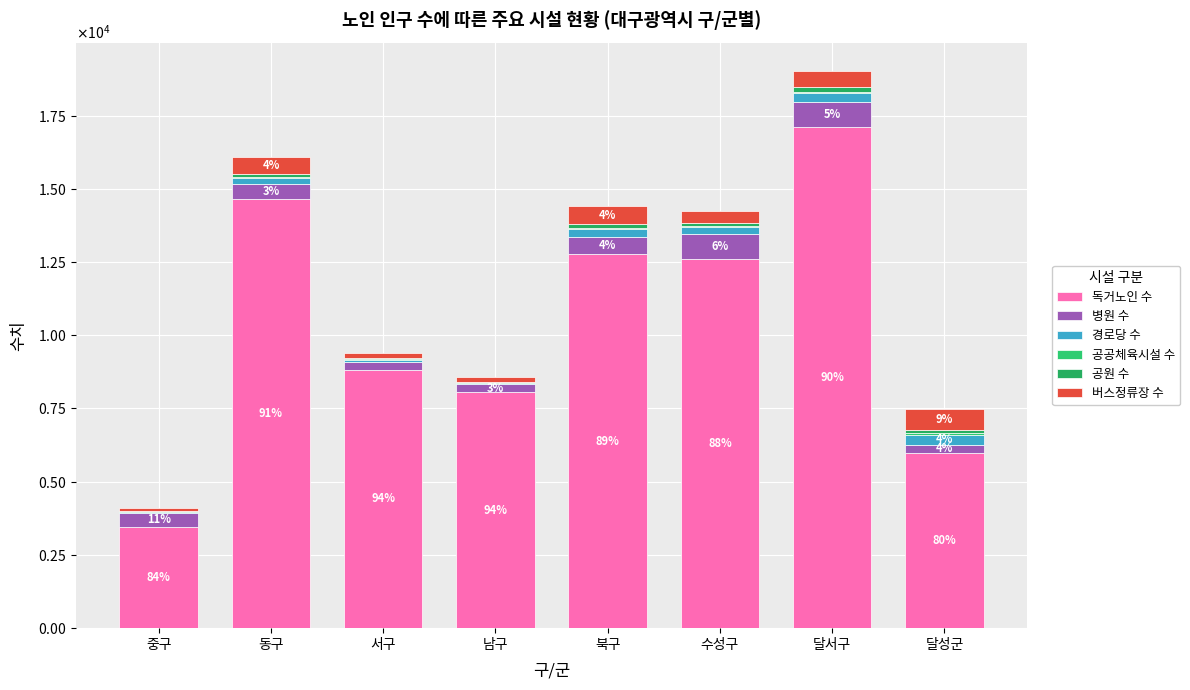

Are the bars horizontal?

No